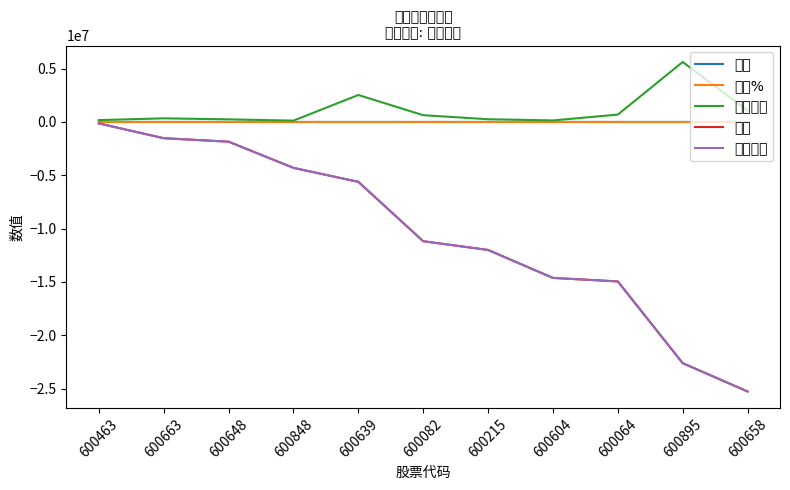

What is the sum of all 价格 values?

105.5